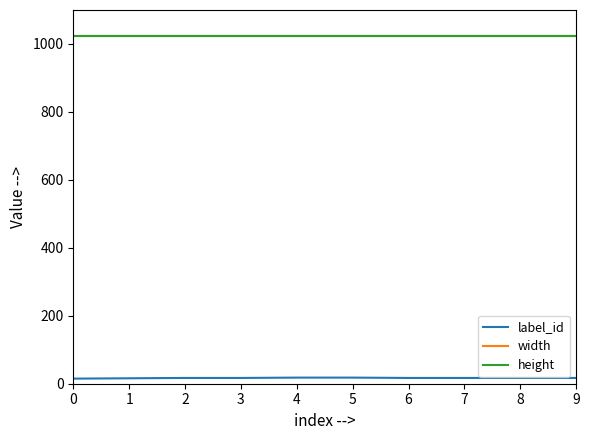

Is this an area chart (filled region under the line)?

No